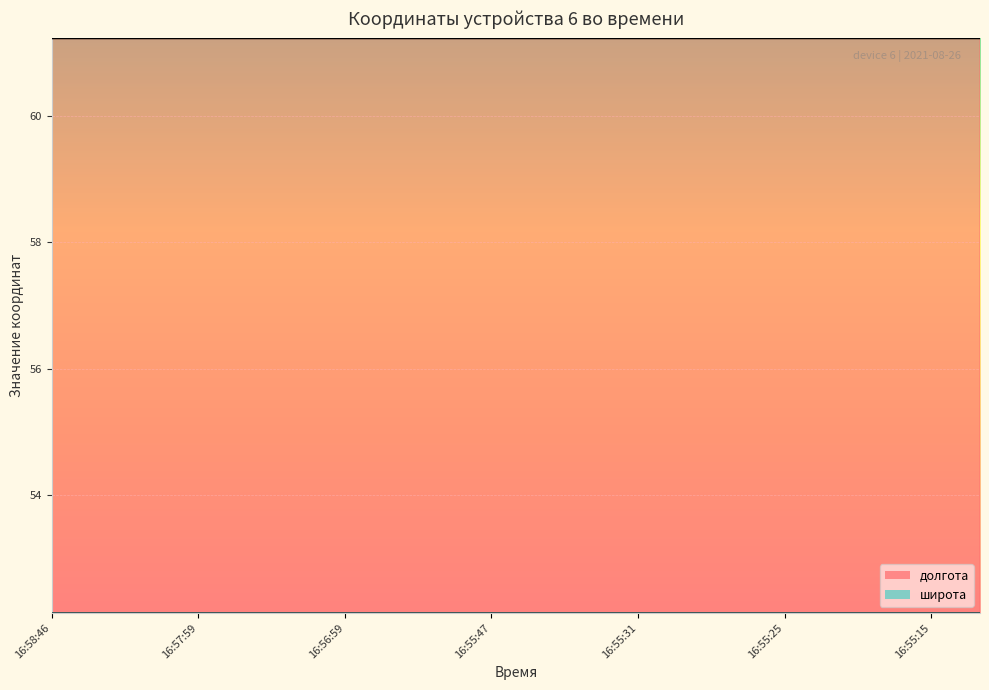

At how many categories does at least one series exceed 56?

20